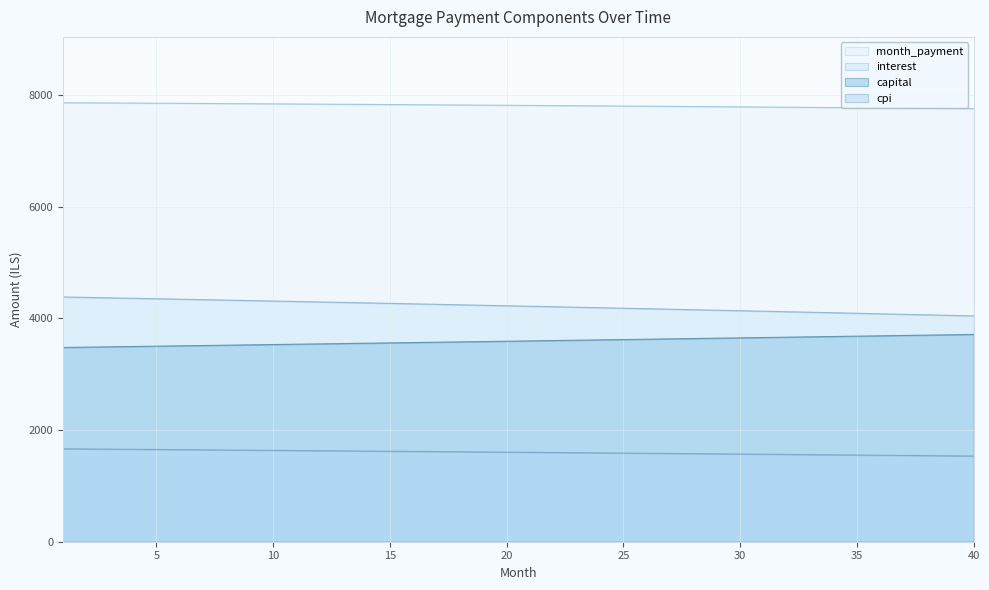

True or false: capital has a value of 3680.6 at 35.

True